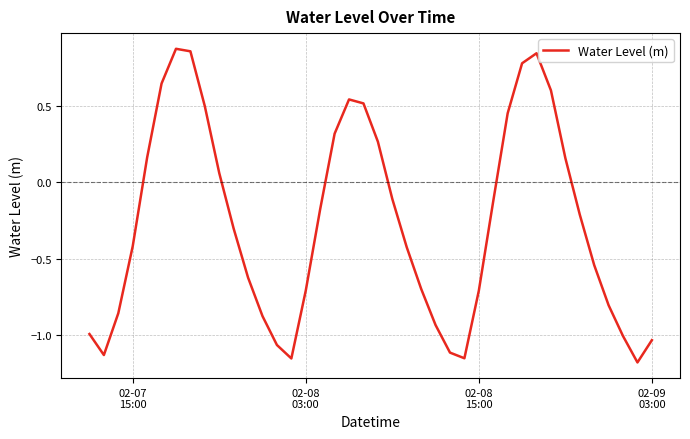

What is the difference between the maximum and minimum values?

2.0